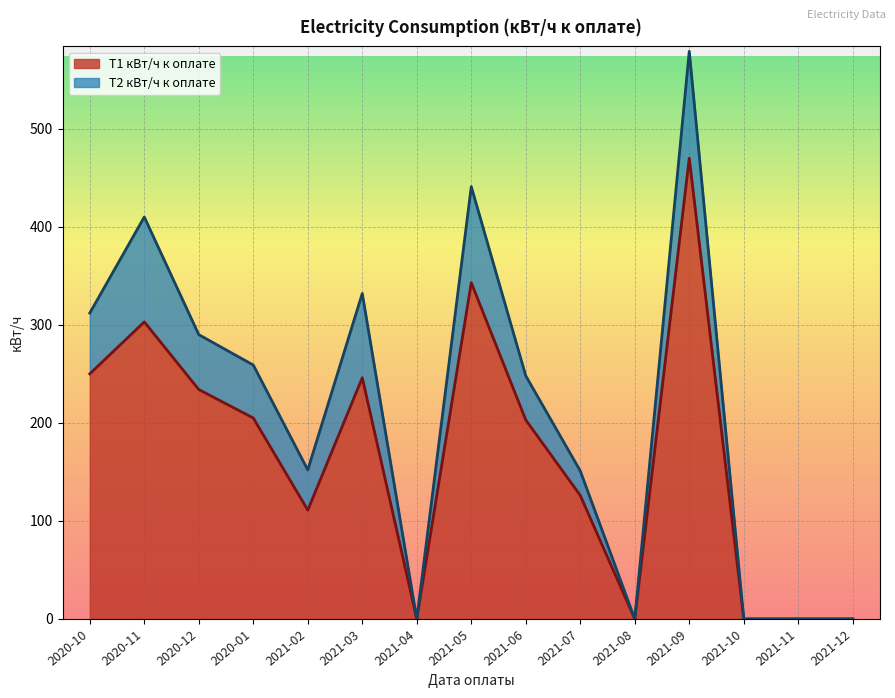

The value of T1 кВт/ч к оплате at 2021-05 is 501. True or false?

False